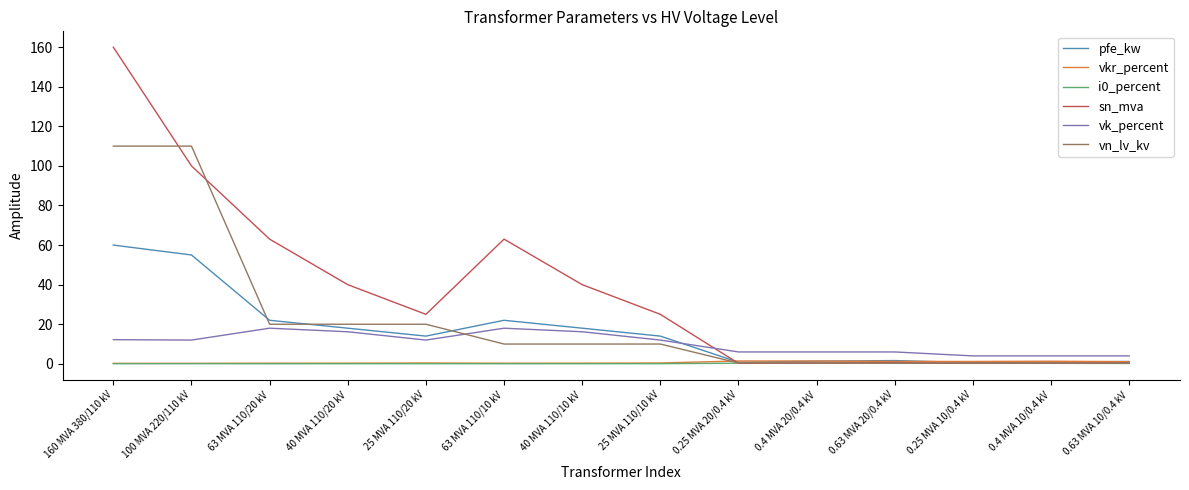

What is the difference between the vn_lv_kv values at 0.4 MVA 10/0.4 kV and 160 MVA 380/110 kV?

109.6